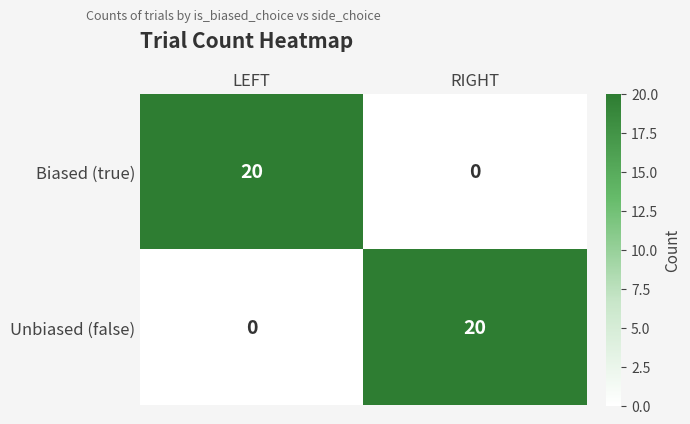

What is the spread (max minus min) of values at RIGHT?

20